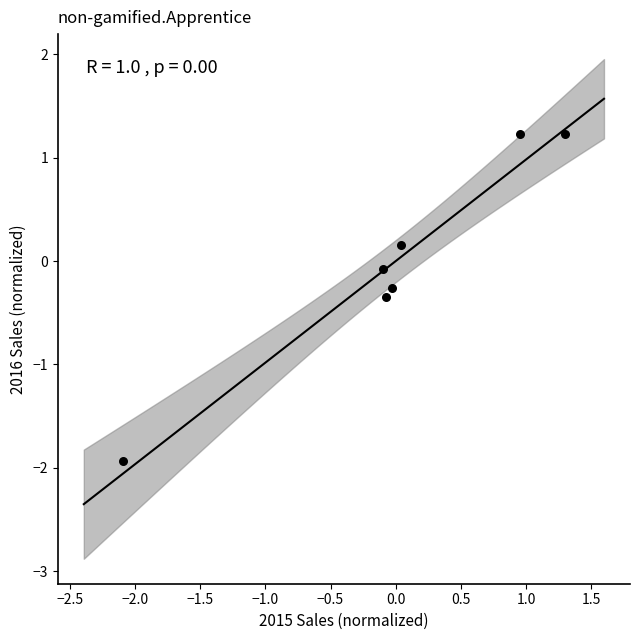

What is the range of Y values (max minus min)?

3.2